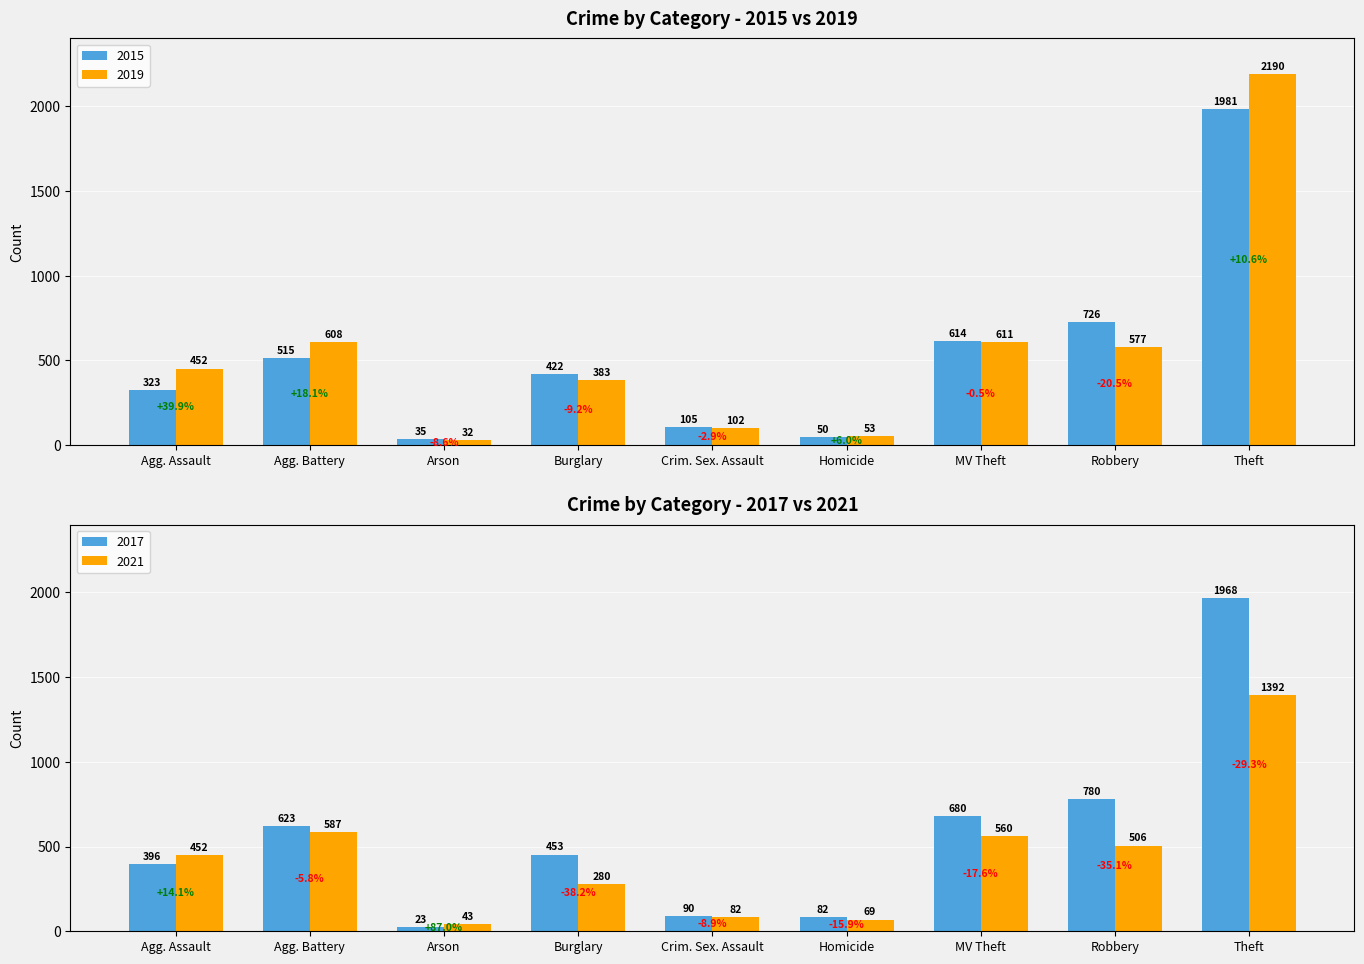

At which label does 2015 reach its minimum?

Arson